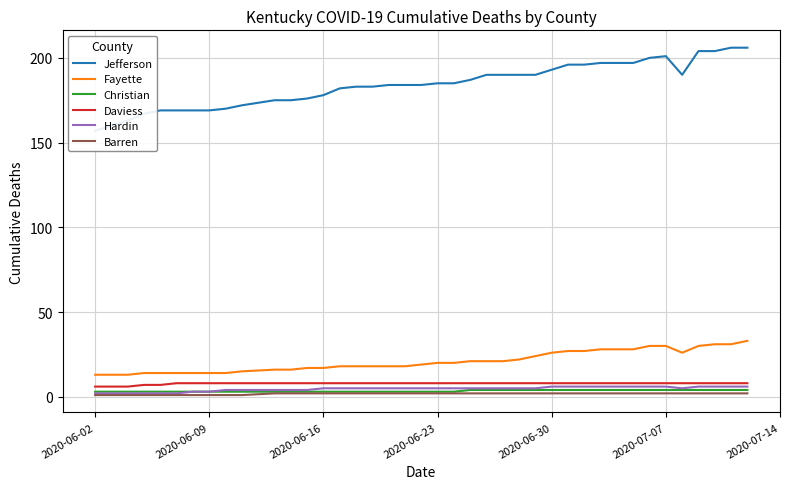

True or false: Daviess and Fayette cross at least once.

False